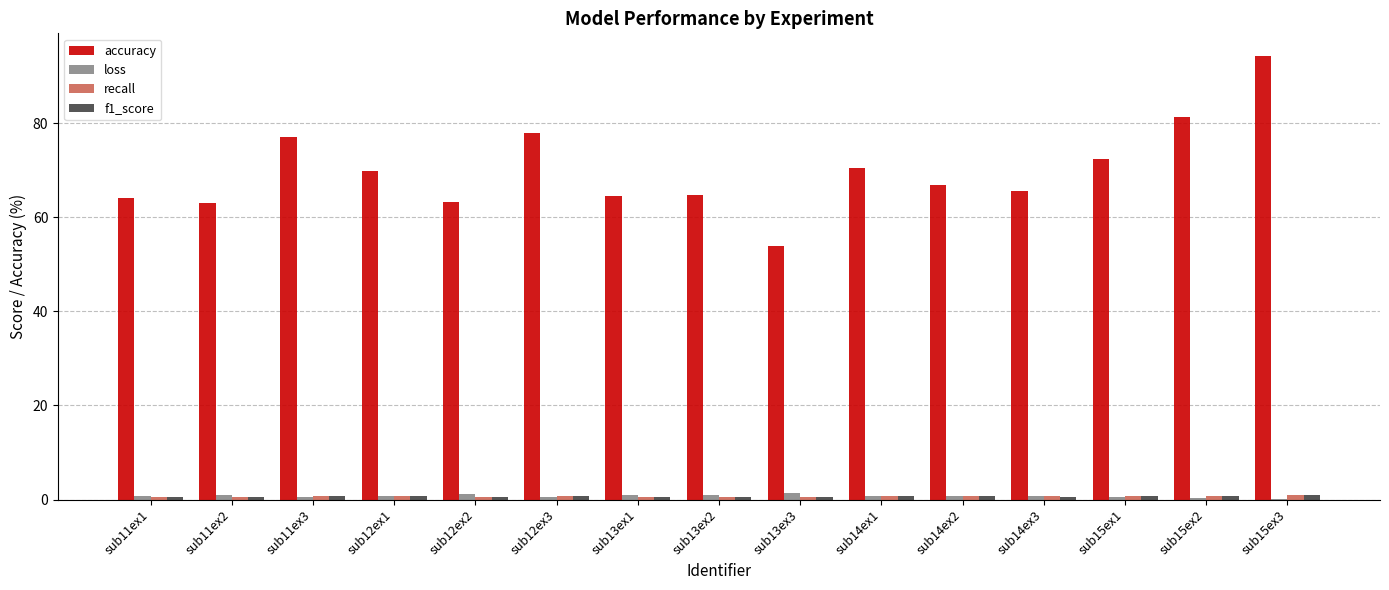

Are the bars grouped side by side (vs. stacked)?

Yes